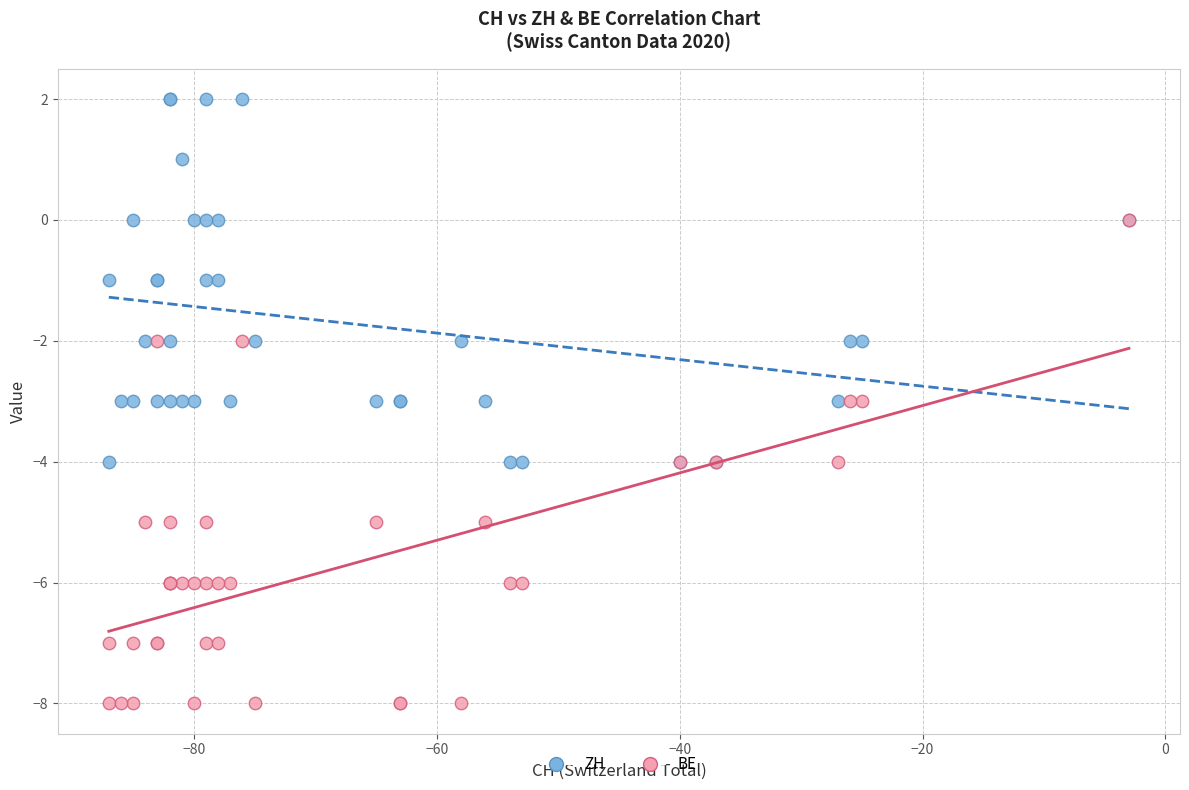

Which series reaches the minimum Y coordinate?

BE